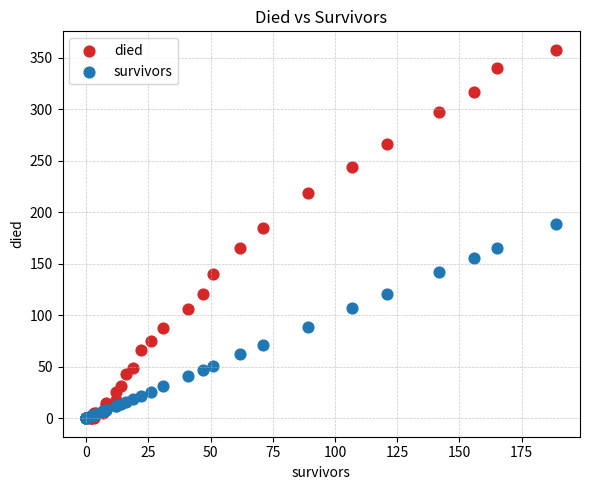

Across all series, what Y value is closest to 179?

185